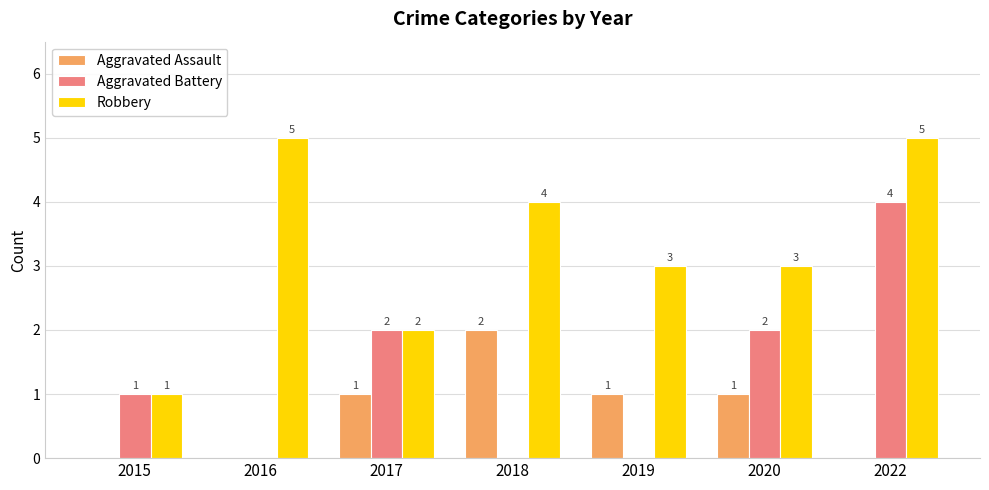

The Robbery series shows 7 at 2018. True or false?

False